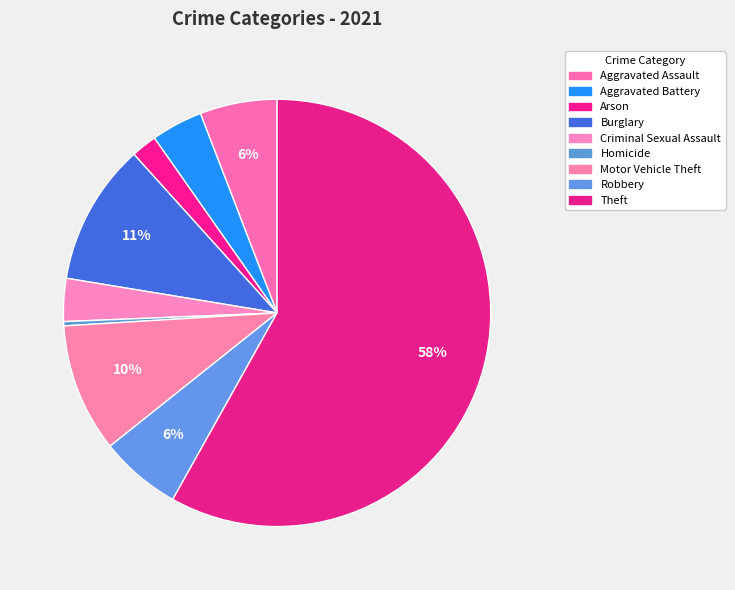

How many slices are in this pie chart?

9